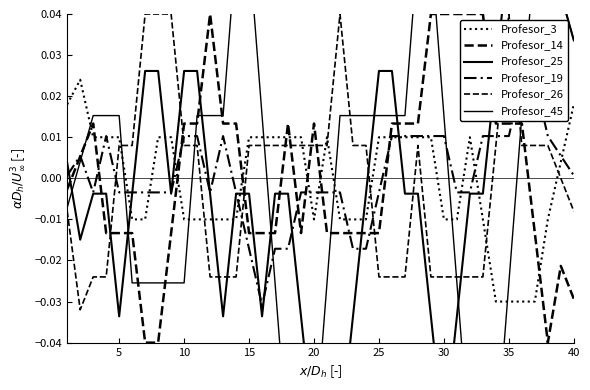

Which series has the largest range (max minus min)?

Profesor_45